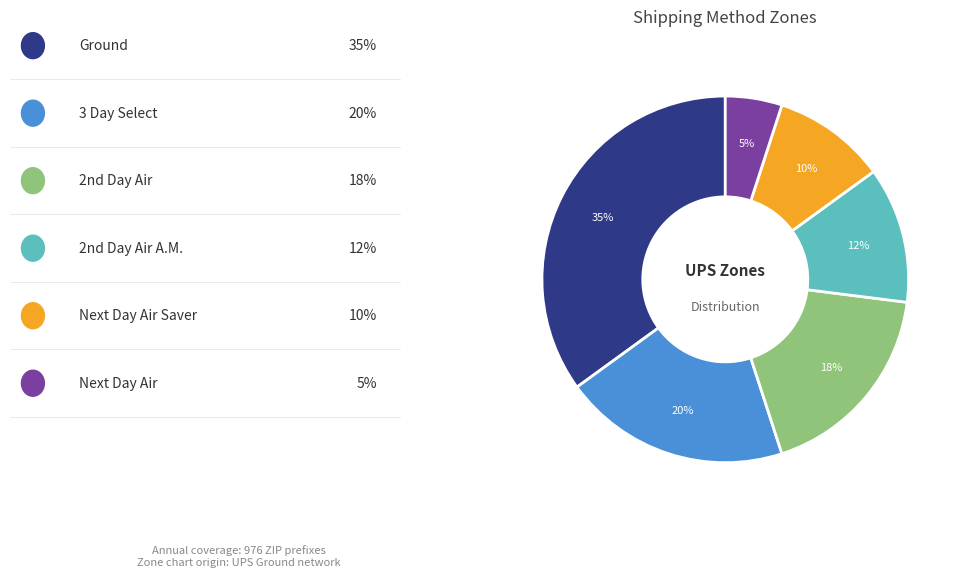

Is there any slice that represents more than half of the pie?

No